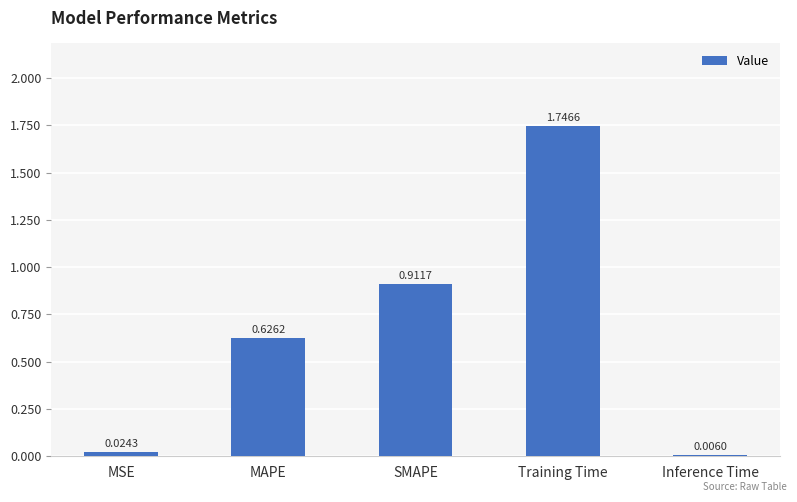

Which label corresponds to the largest value in the chart?

Training Time